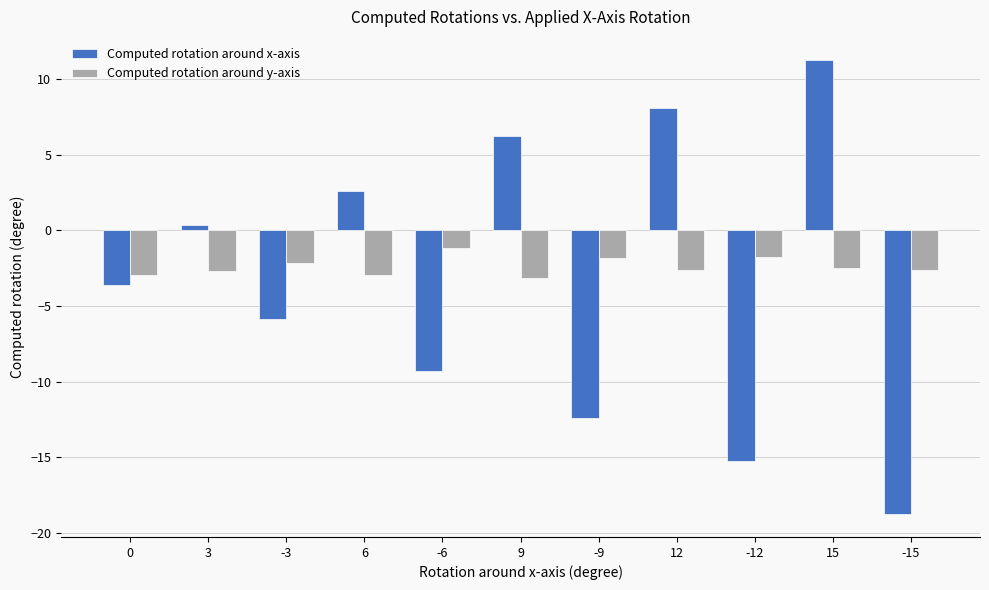

Which series has the widest spread of values?

Computed rotation around x-axis